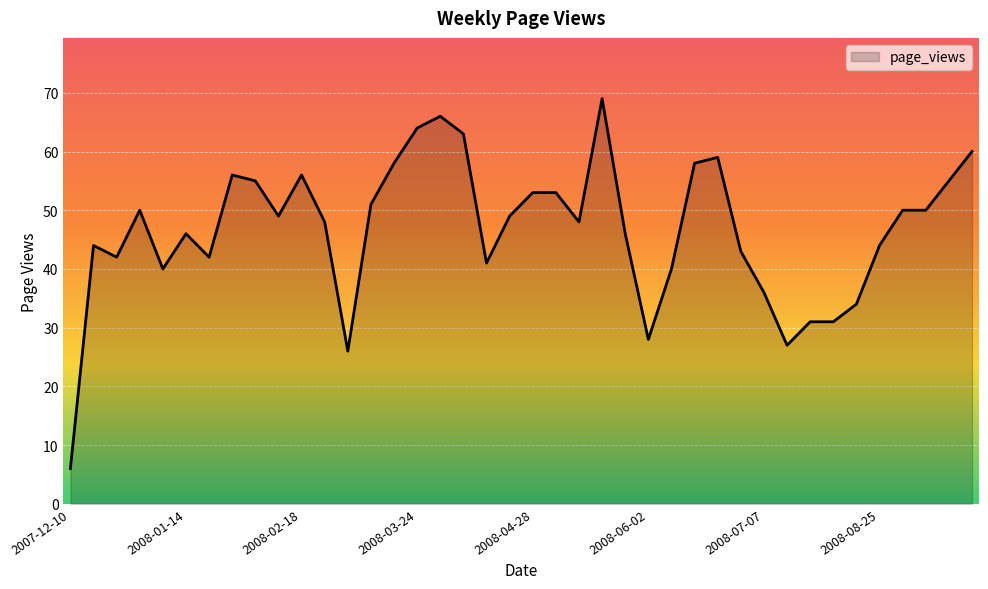

What is the difference between the maximum and minimum values?

63